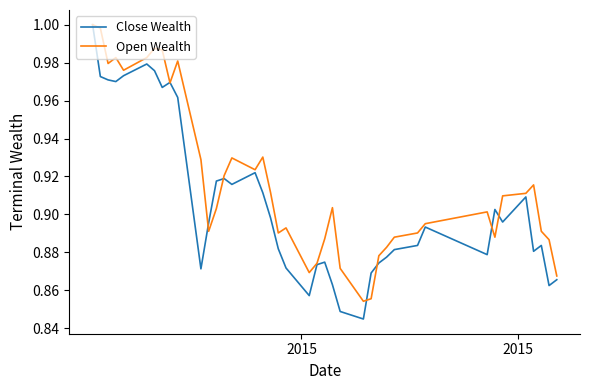

Which series has the largest range (max minus min)?

Close Wealth